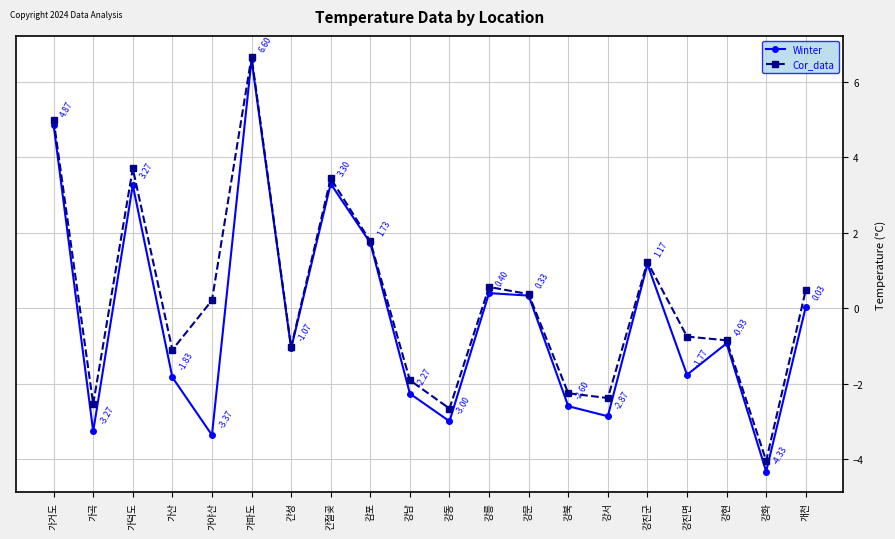

What is the maximum value shown in the chart?

6.7